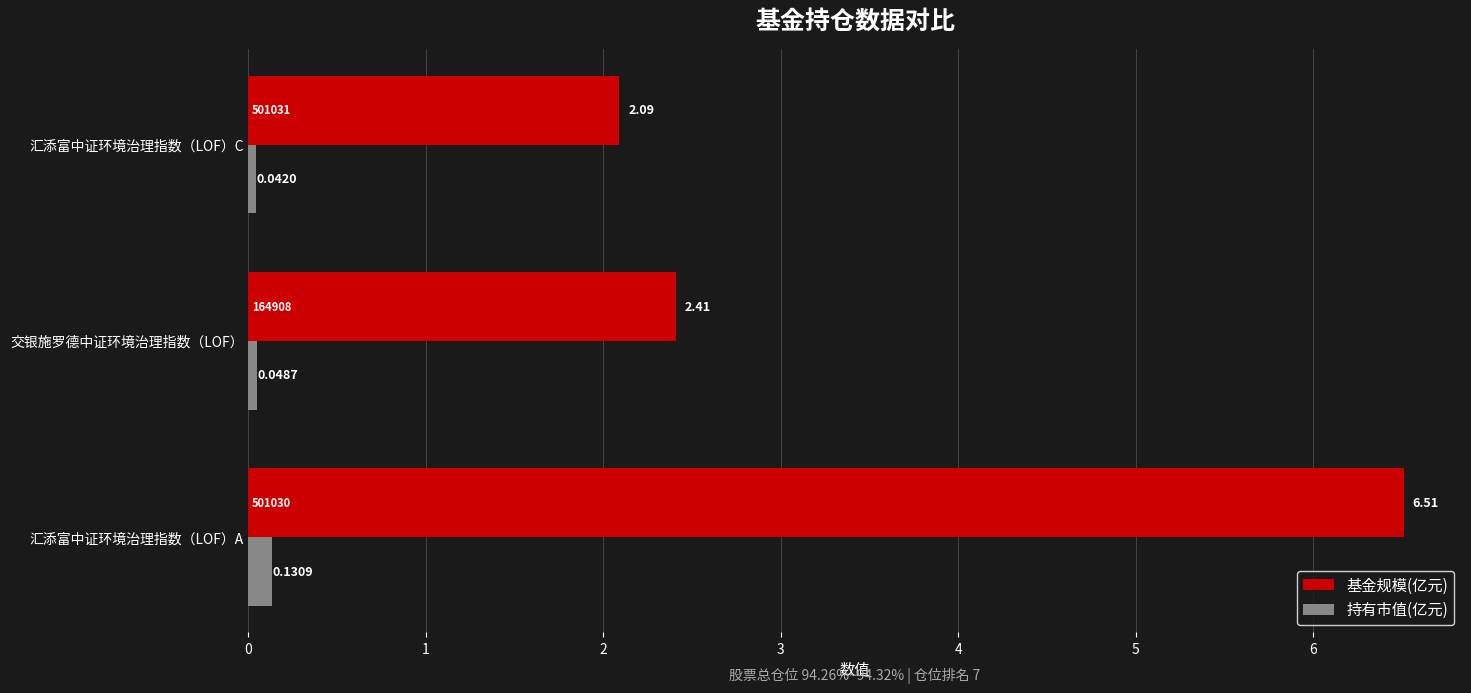

At which label is 持有市值(亿元) closest to 0?

汇添富中证环境治理指数（LOF）C